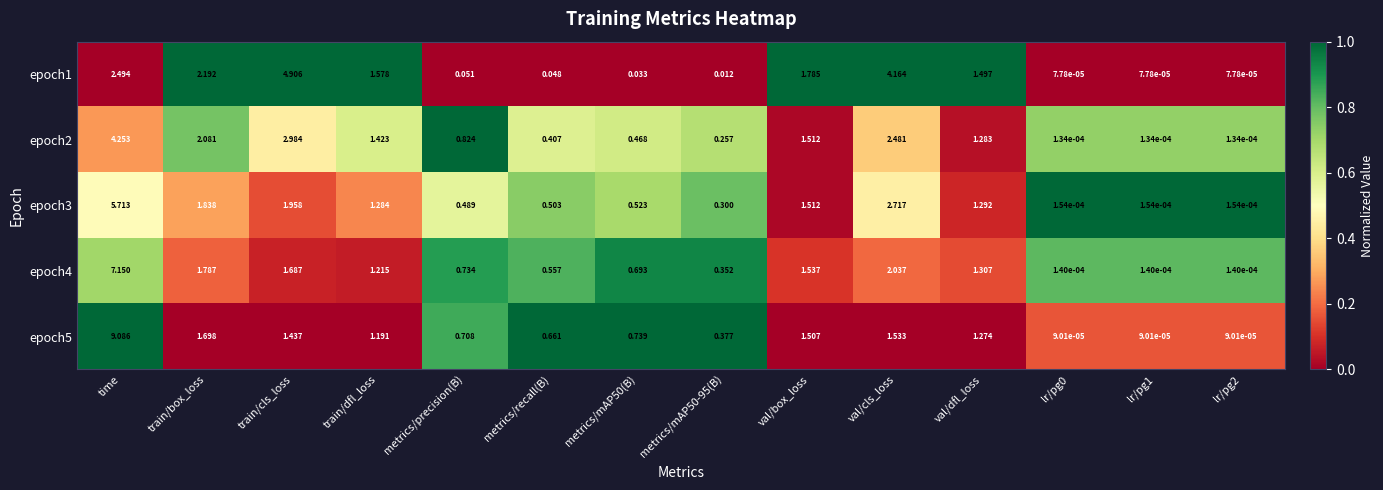

At which label does epoch1 reach its peak?

train/cls_loss